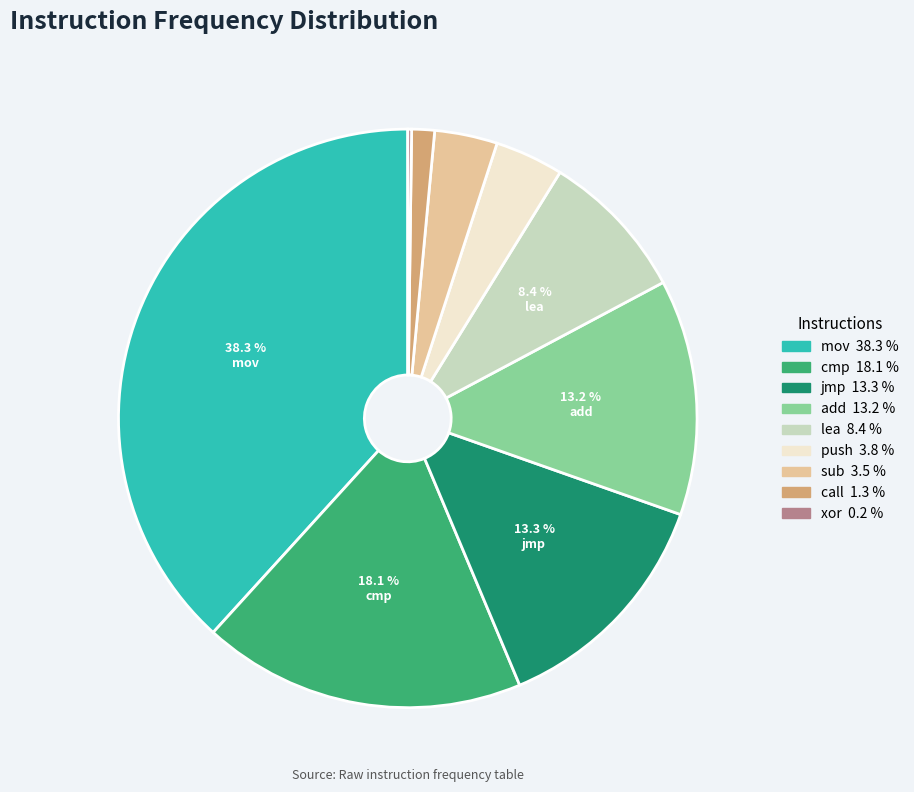

Is there a majority slice in this chart?

No